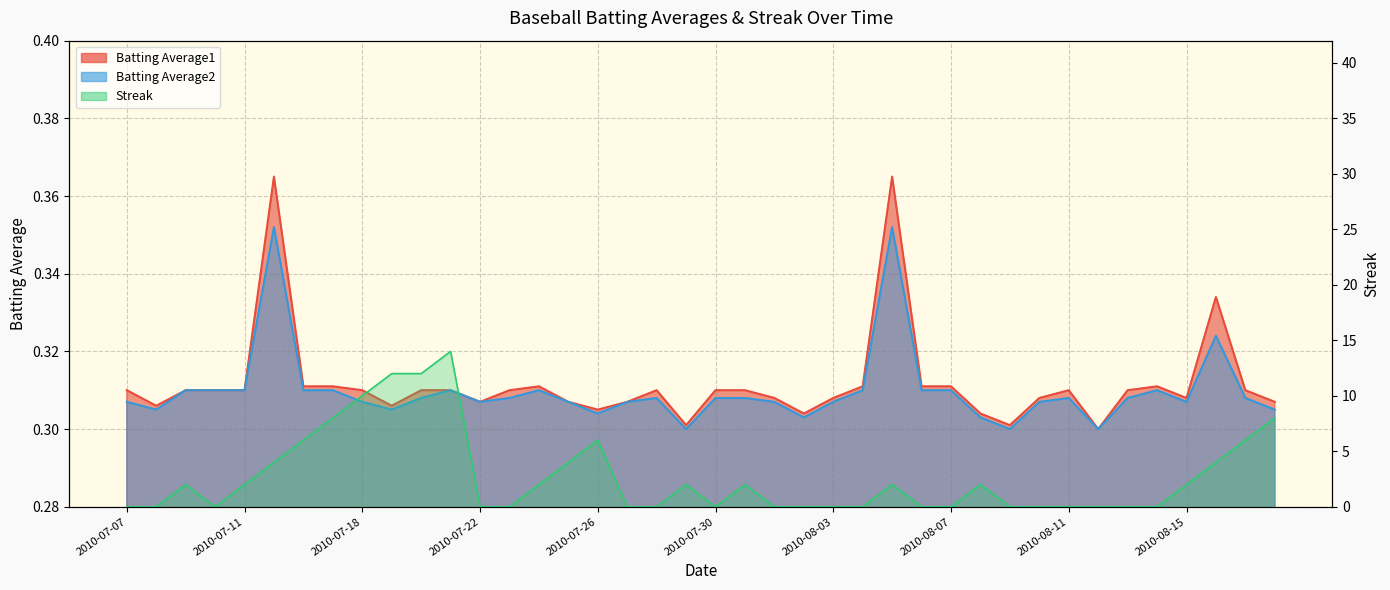

How many Batting Average1 values are between 0 and 1?

40